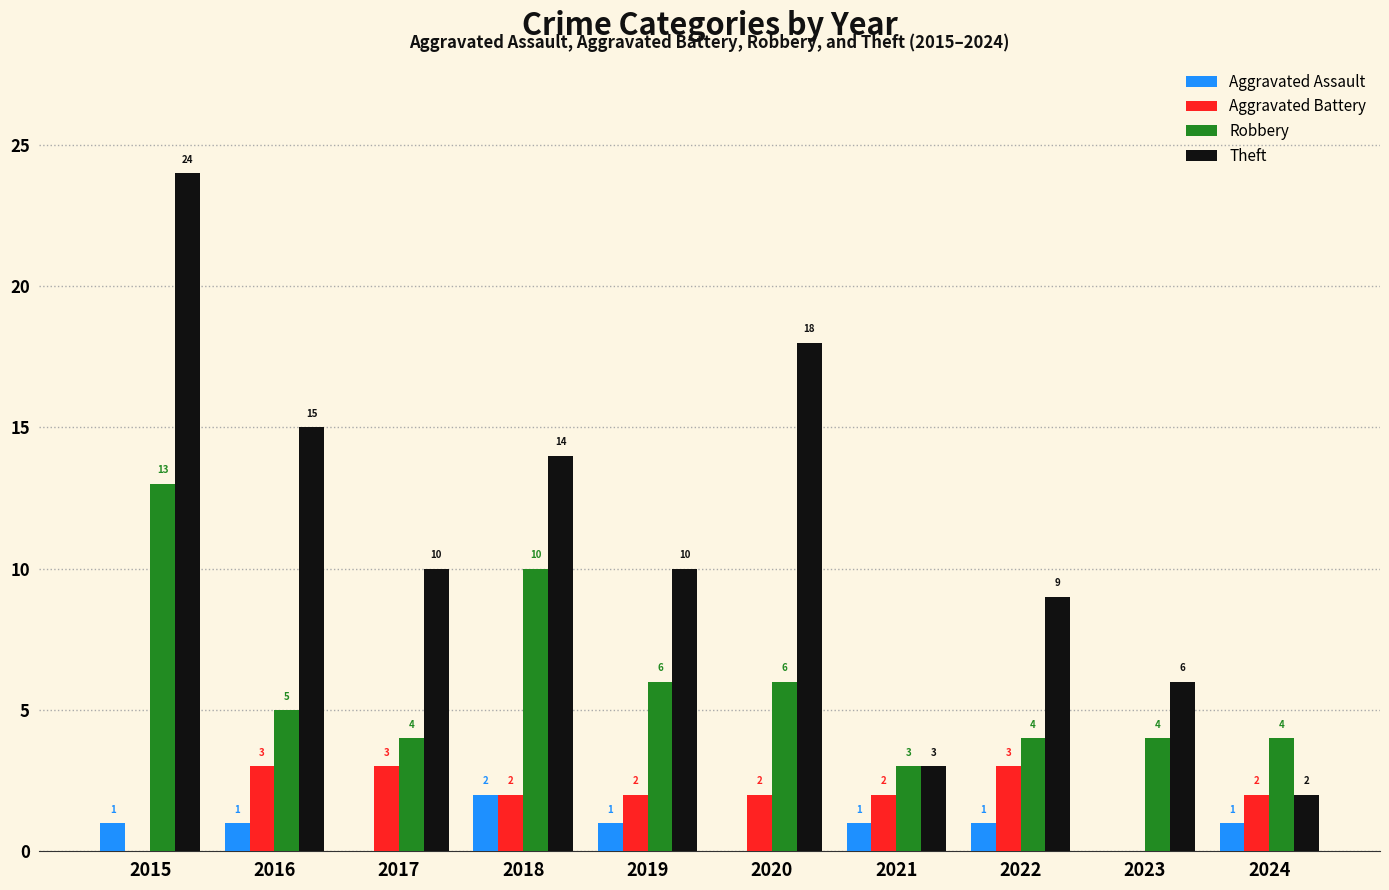

The Theft series shows 10 at 2023. True or false?

False